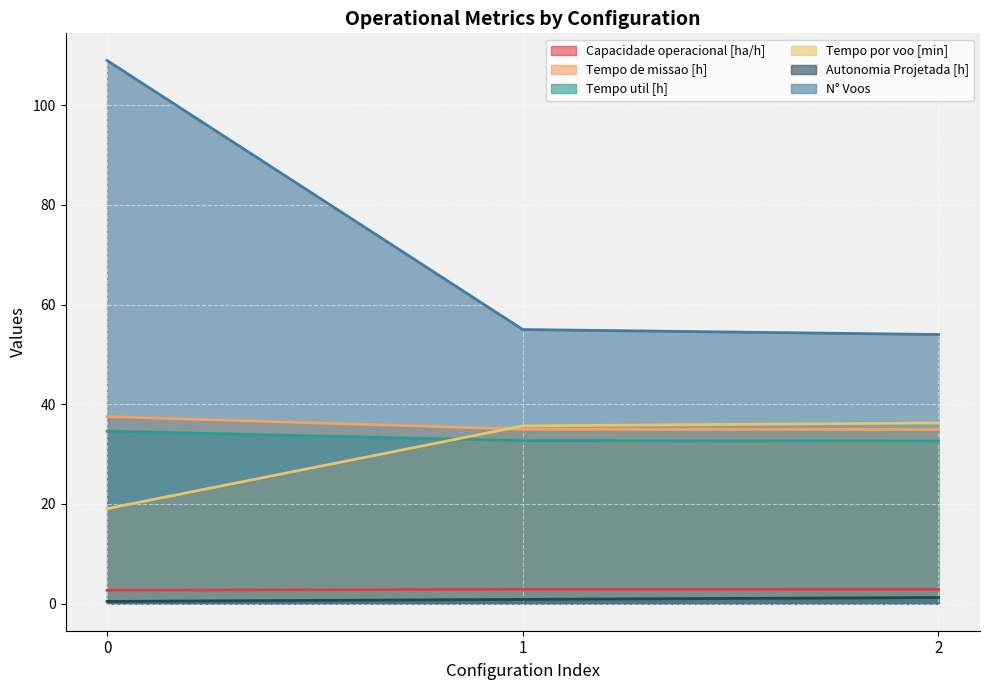

What is the difference between the Capacidade operacional [ha/h] values at 0 and 1?

0.2